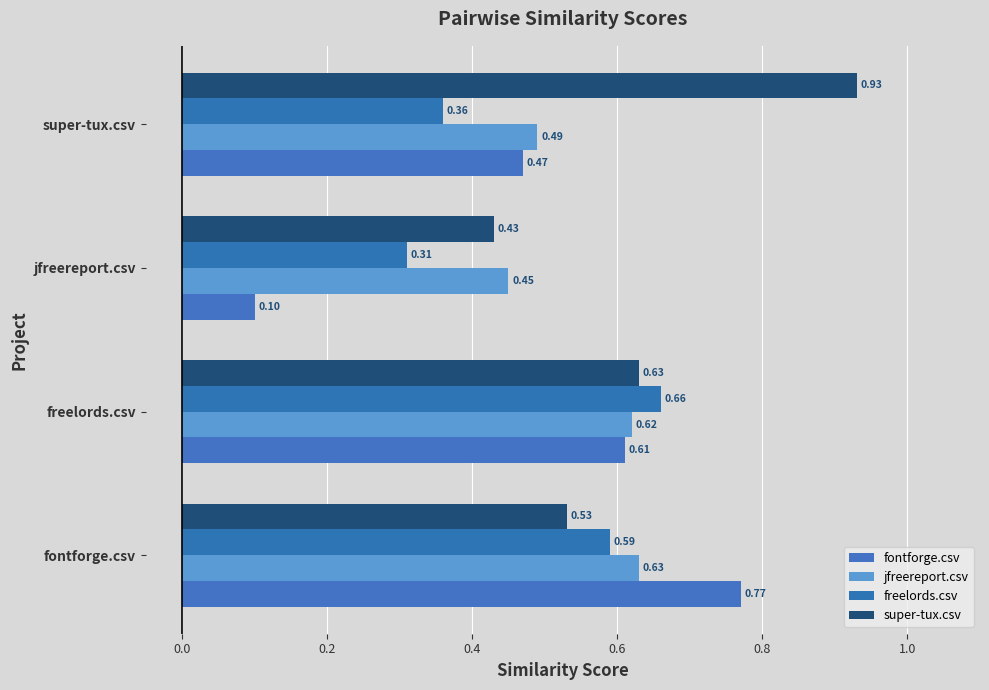

What is the smallest value displayed?

0.1